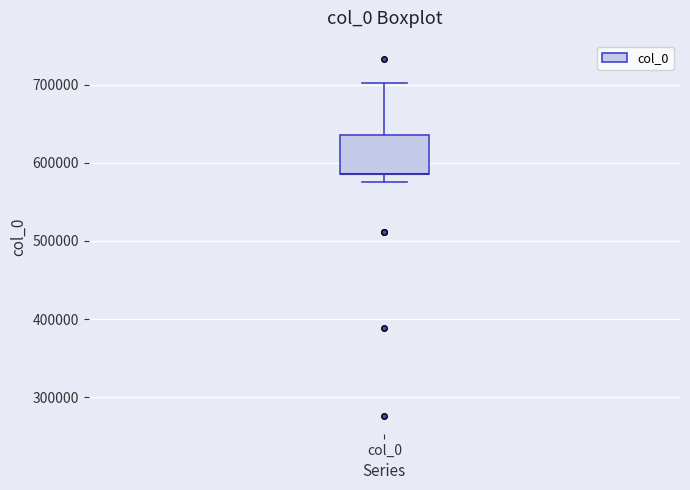

Where does the lower whisker of the box for col_0 end on the y-axis? The values are not printed on the chart, so give them approximately, as read against the axis.

570000